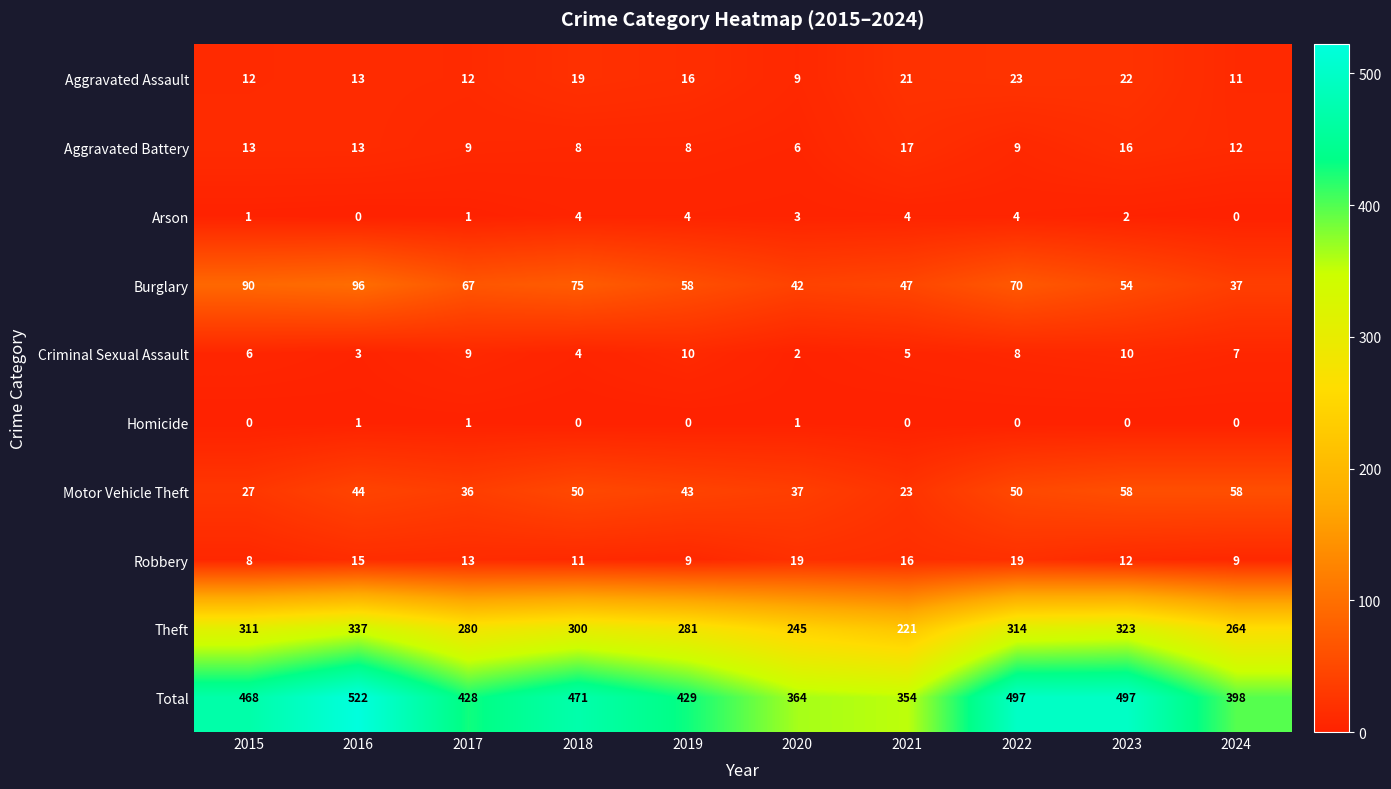

List the series in order of their peak value, lowest first.

Homicide, Arson, Criminal Sexual Assault, Aggravated Battery, Robbery, Aggravated Assault, Motor Vehicle Theft, Burglary, Theft, Total